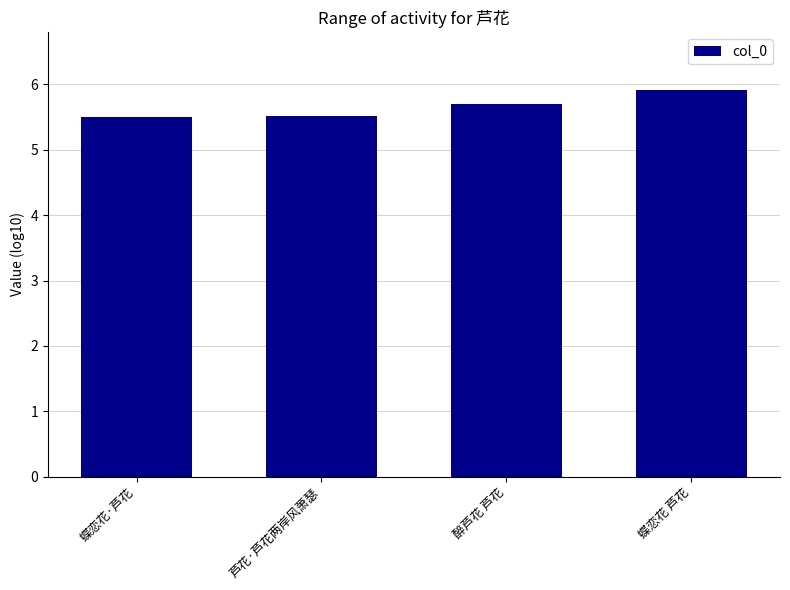

What is the difference between the values at 芦花·芦花两岸风萧瑟 and 醉芦花 芦花?

0.2